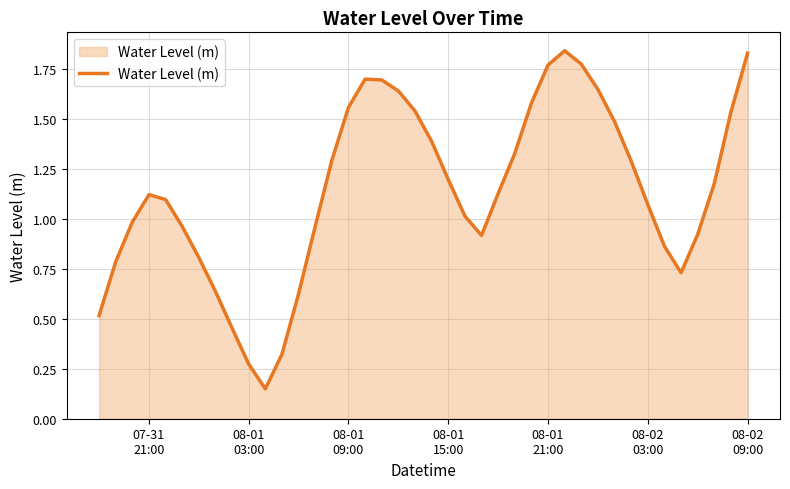

What is the difference between the maximum and minimum values?

1.7